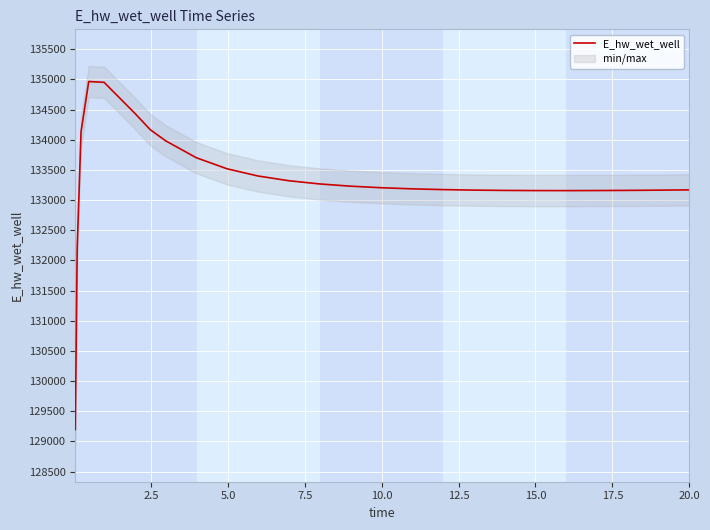

What is the minimum value for E_hw_wet_well?

129195.9